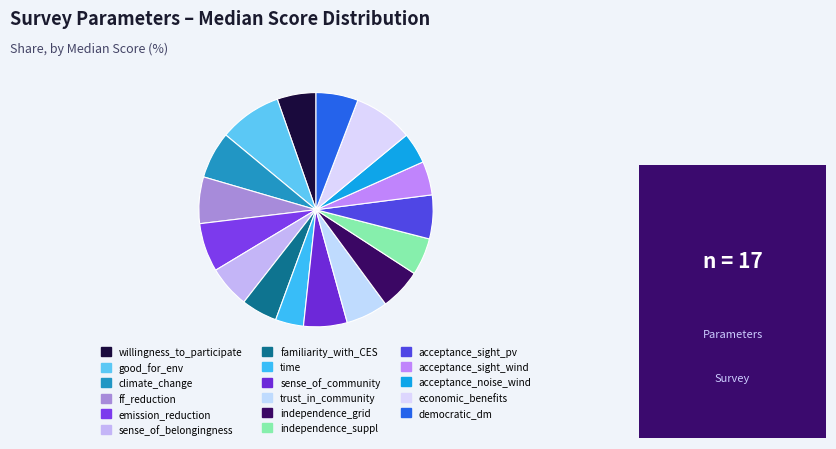

How many slices are in this pie chart?

17